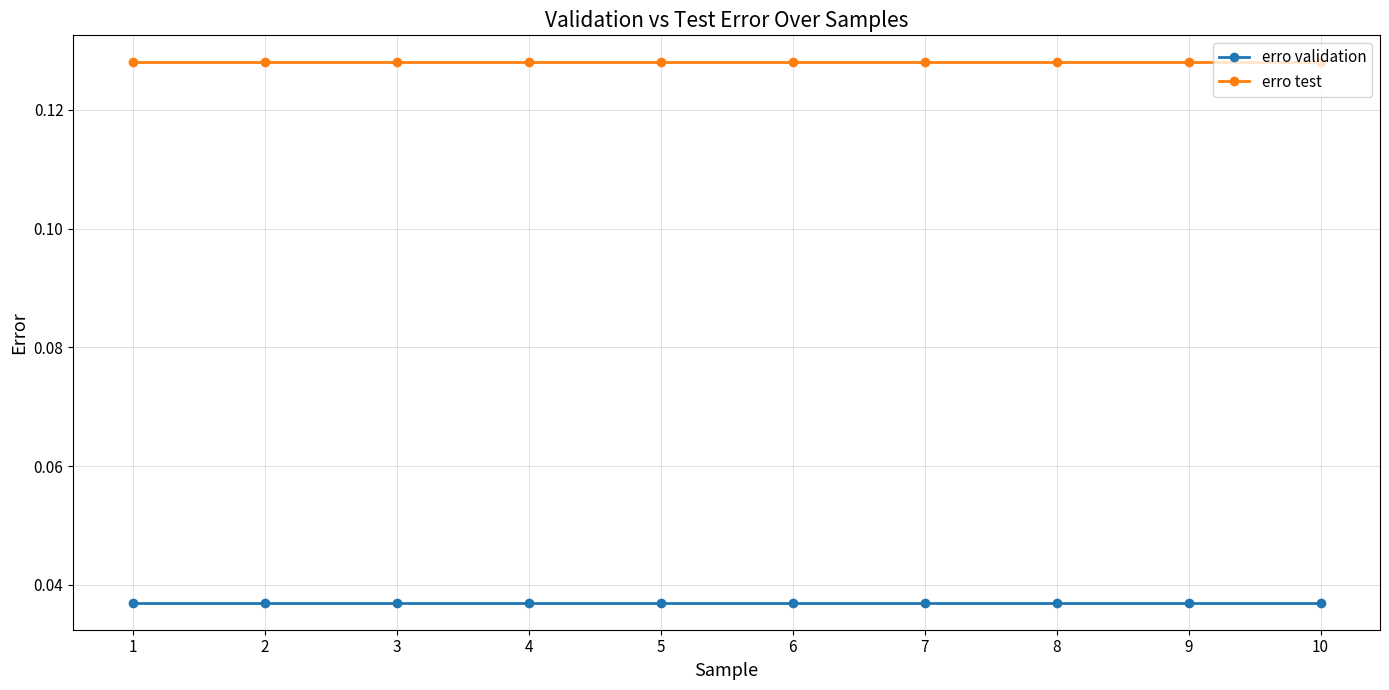

Which series has the largest total across all categories?

erro test